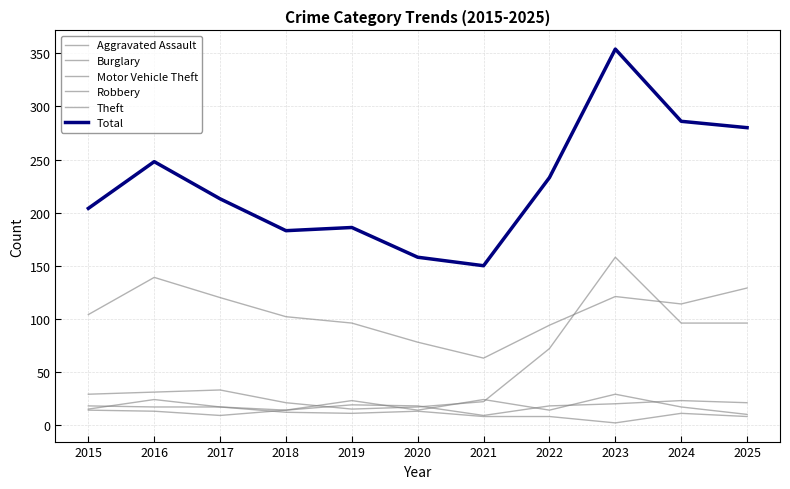

Is this an area chart (filled region under the line)?

No